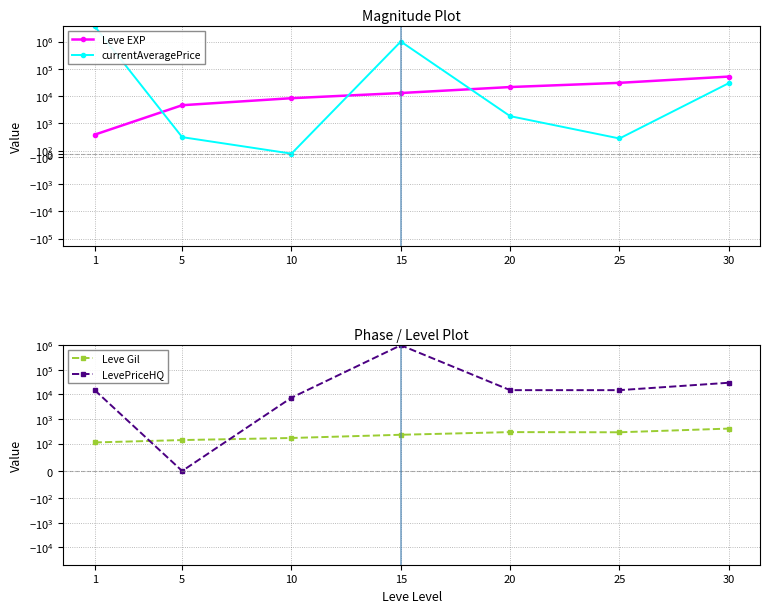

Count the number of data series in this chart.

4